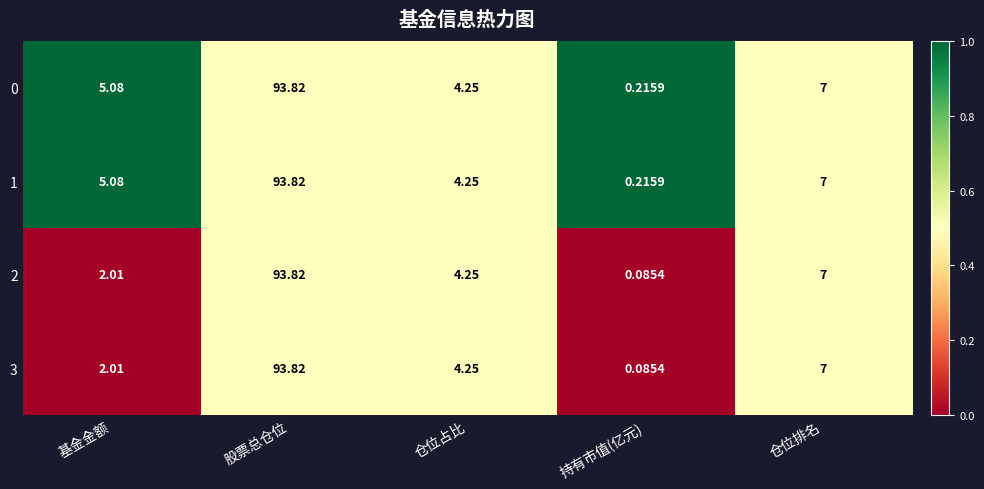

Which category has the highest value across all series?

股票总仓位